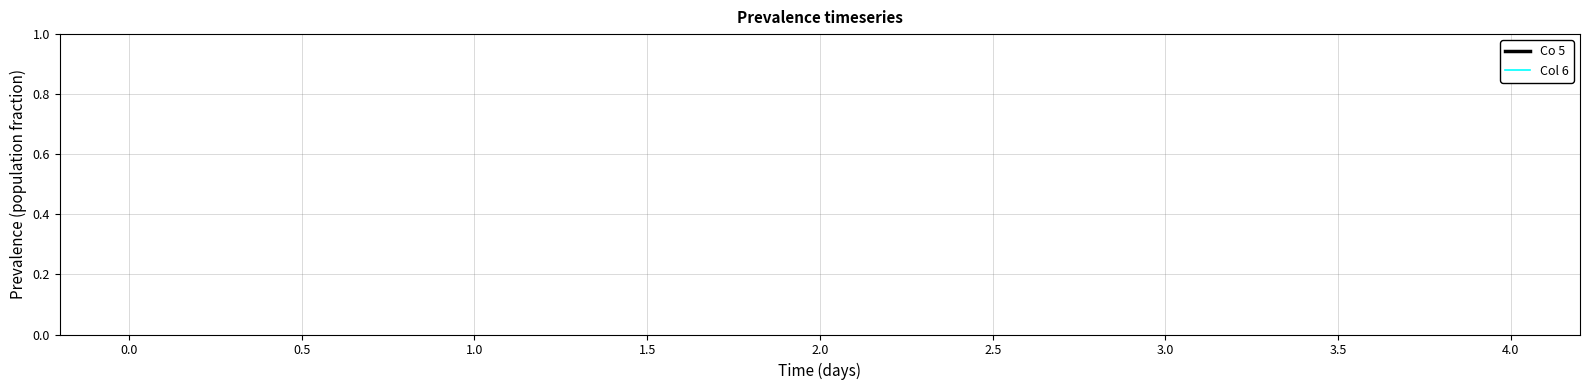

What are all the series names shown in the legend?

Co 5, Col 6